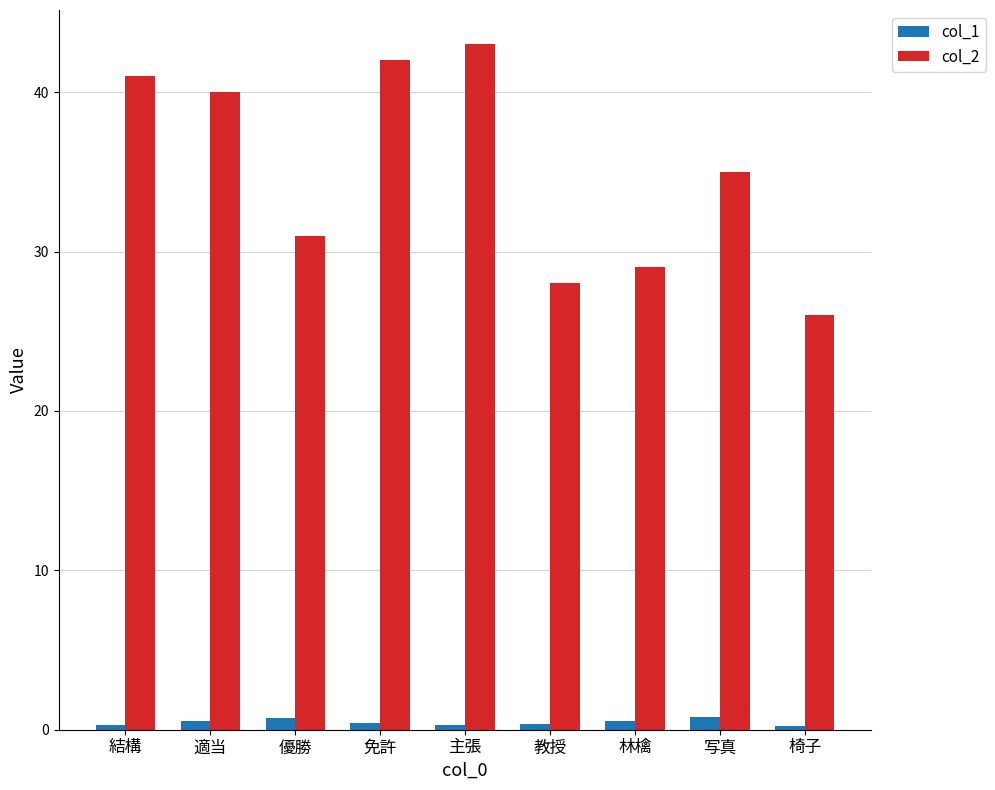

What is the total value across all series at 適当?

40.6